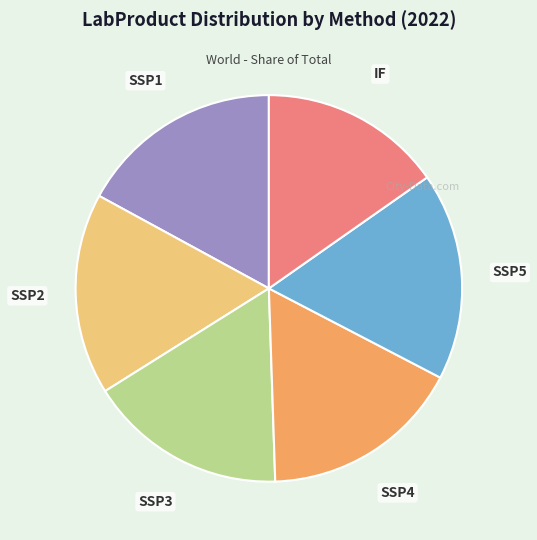

Is there any slice that represents more than half of the pie?

No